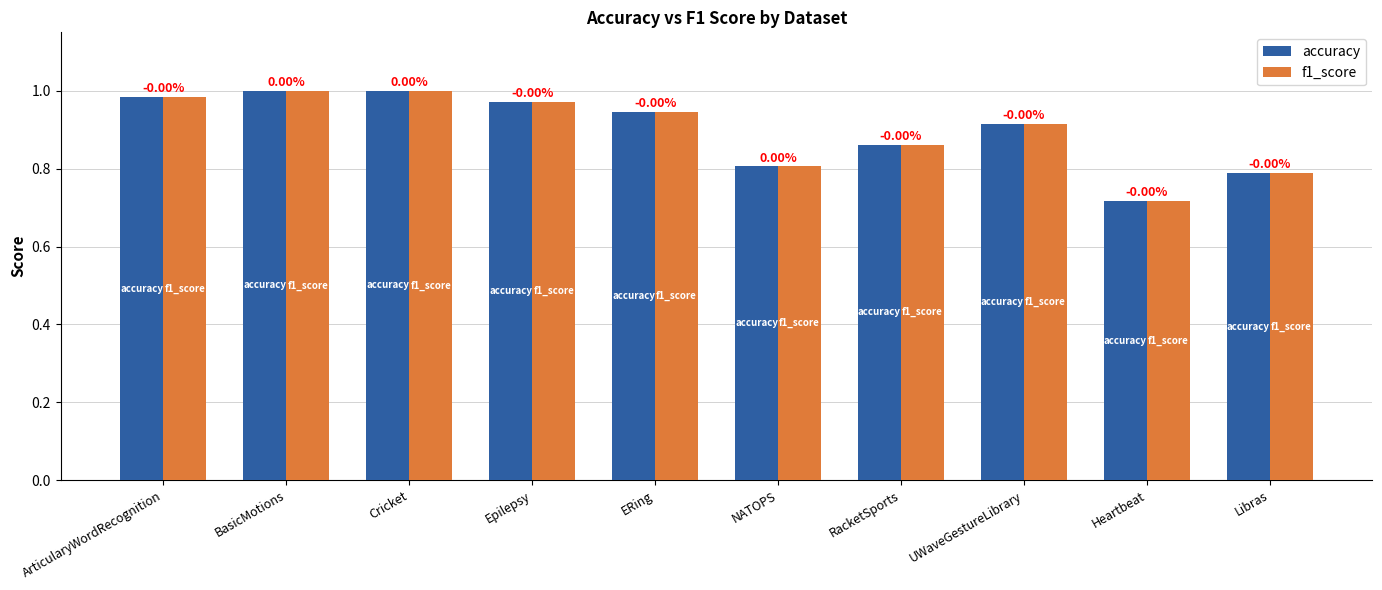

What is the minimum value for accuracy?

0.7